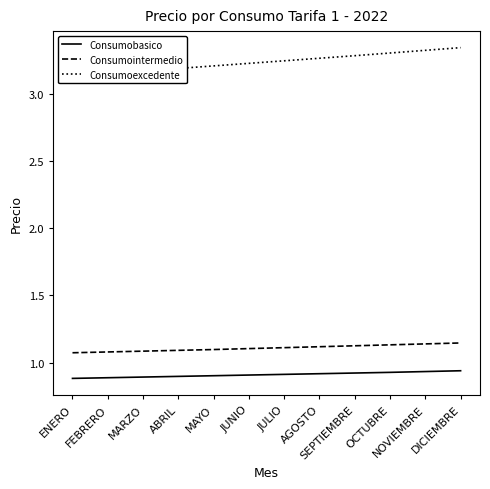

What is the label of the 2nd point from the left?

FEBRERO